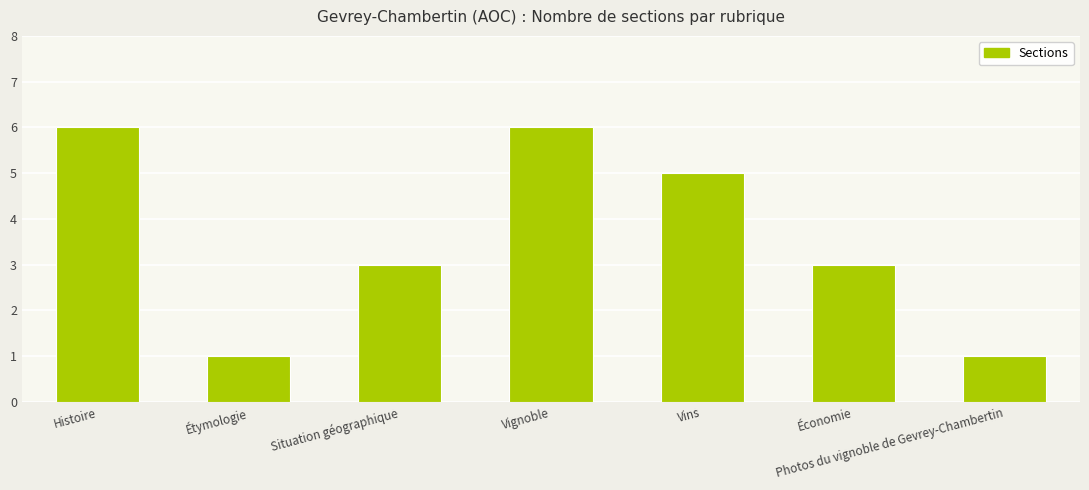

Reading right to left, transcribe all the data shown in this chart.

Photos du vignoble de Gevrey-Chambertin=1	Économie=3	Vins=5	Vignoble=6	Situation géographique=3	Étymologie=1	Histoire=6